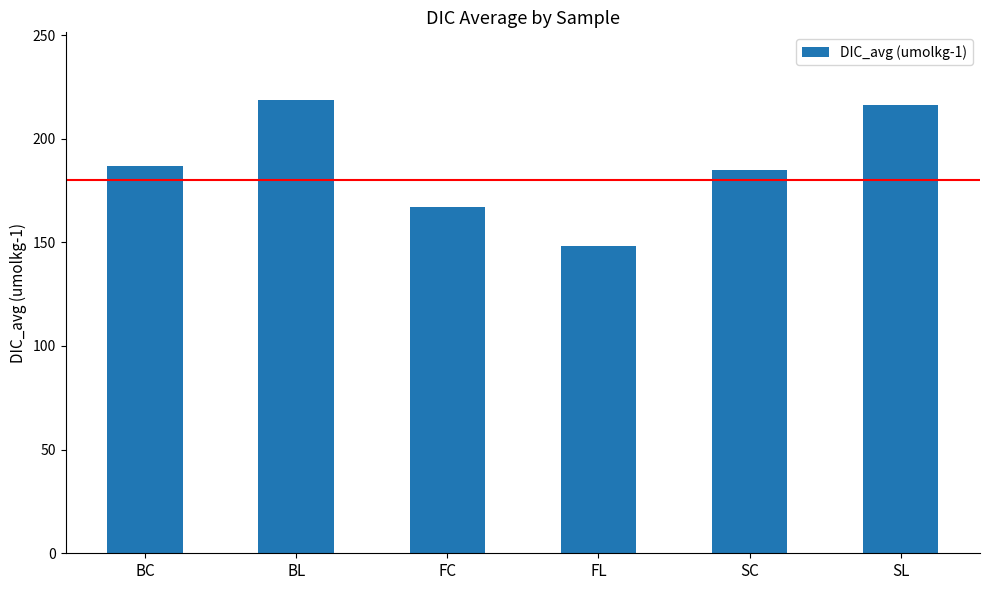

Which label corresponds to the smallest value in the chart?

FL